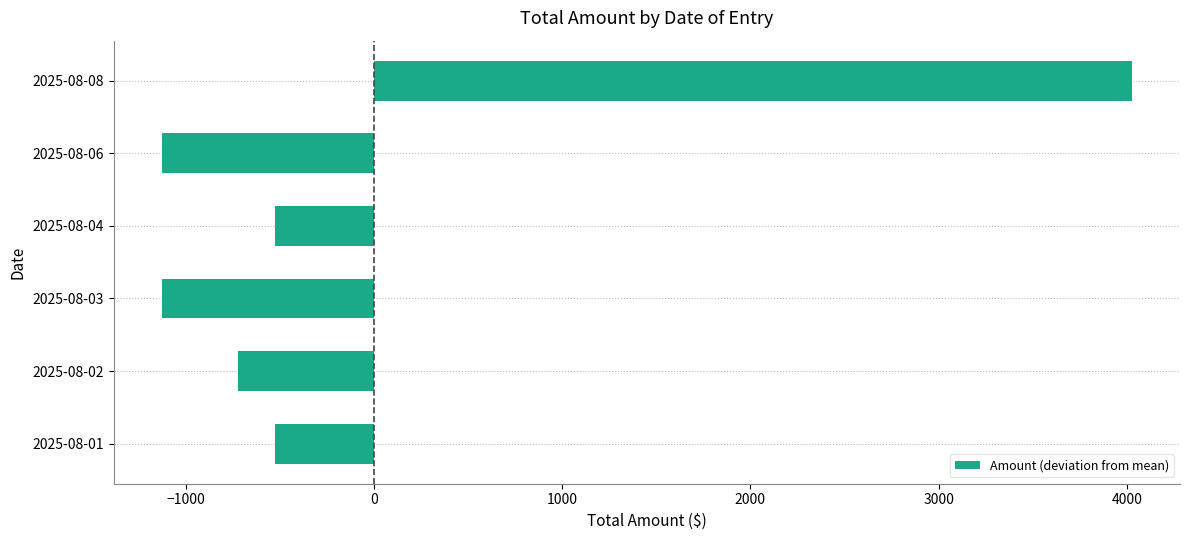

Which has a higher value, 2025-08-06 or 2025-08-08?

2025-08-08